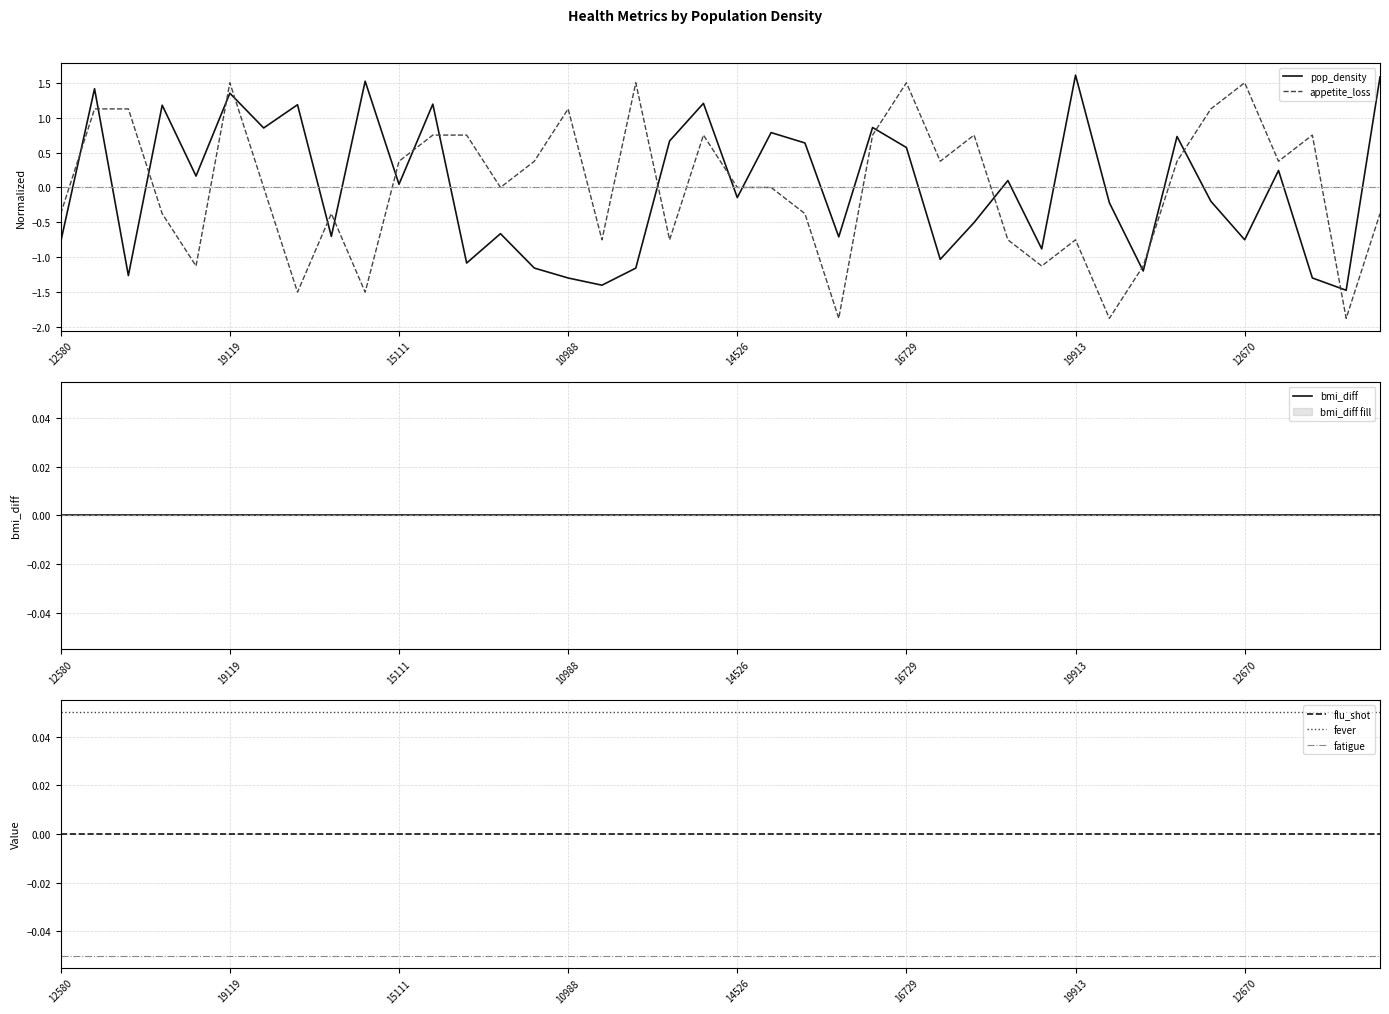

True or false: fatigue and fever intersect in this chart.

False